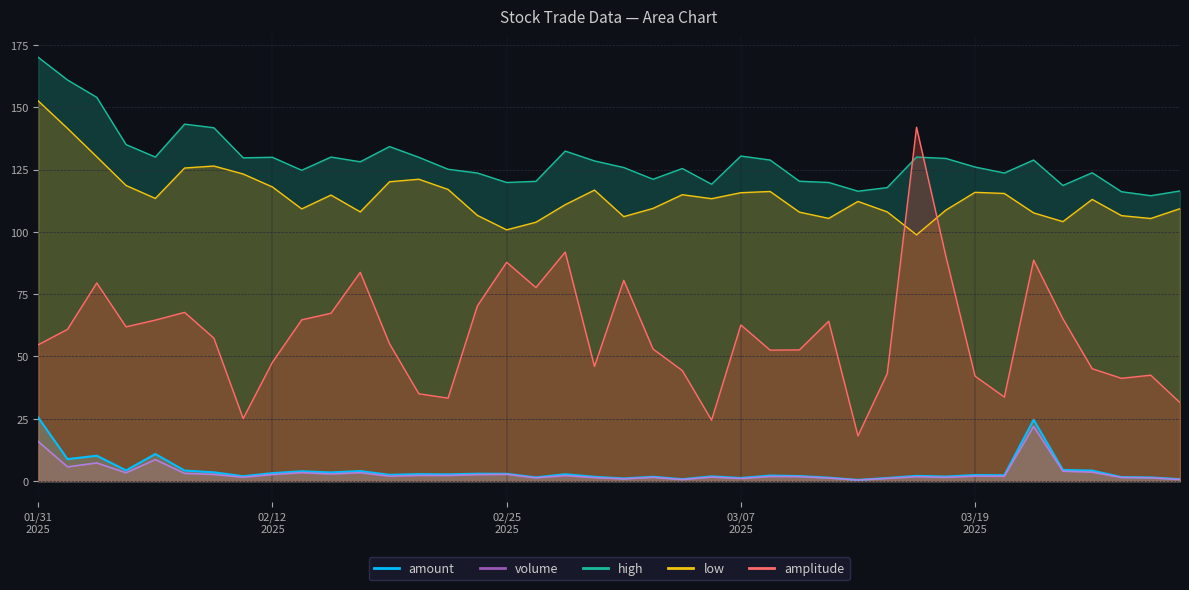

Which series changed the most between 20250205 and 20250221?

amplitude